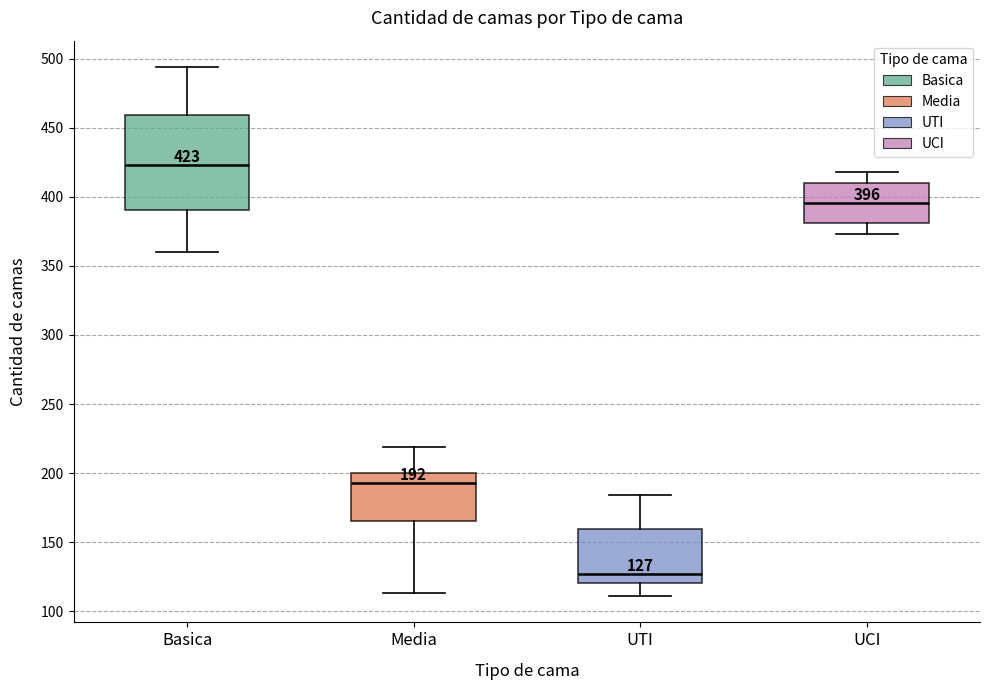

Which box has the highest median line?

Basica